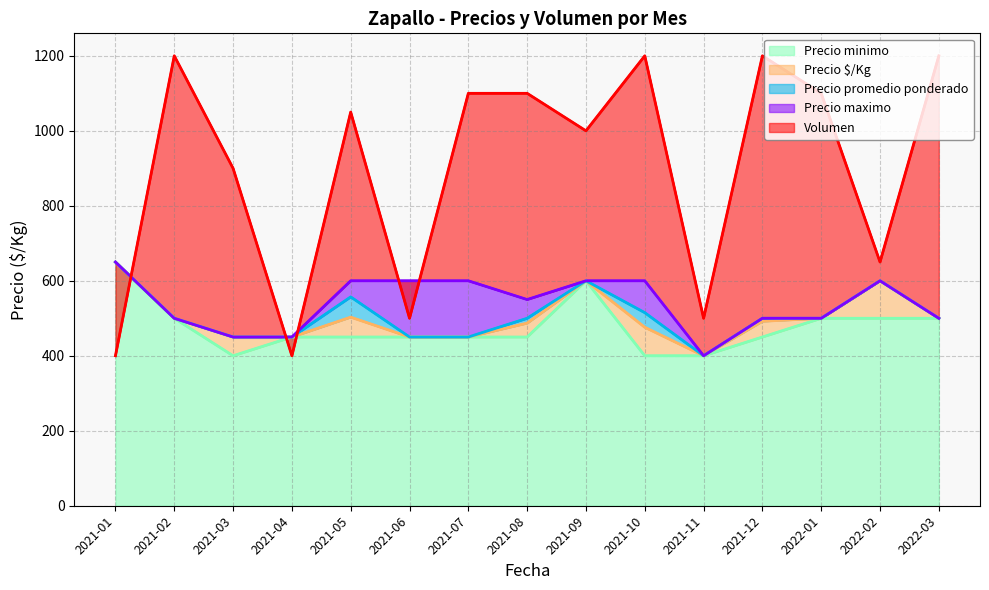

How many Volumen values are between 500 and 1200?

13